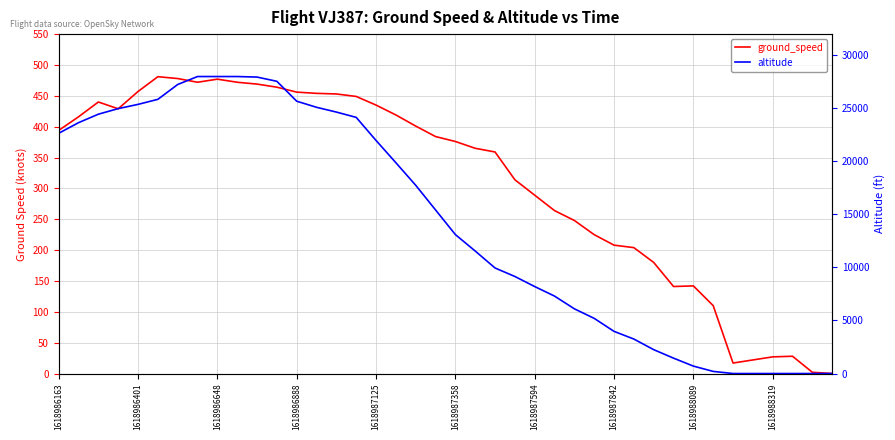

Is it true that altitude equals 392 at 1618988089?

False